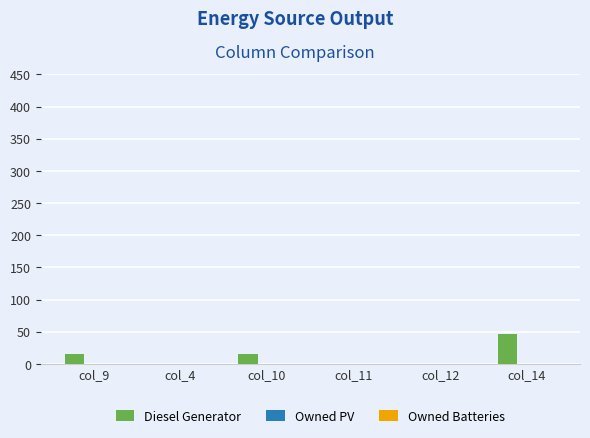

Are the bars horizontal?

No